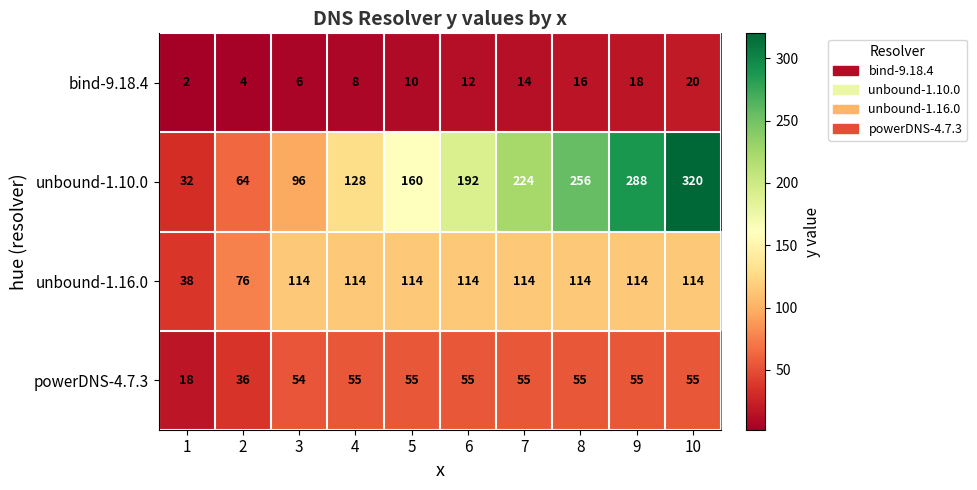

At which category is the sum across all series the highest?

10